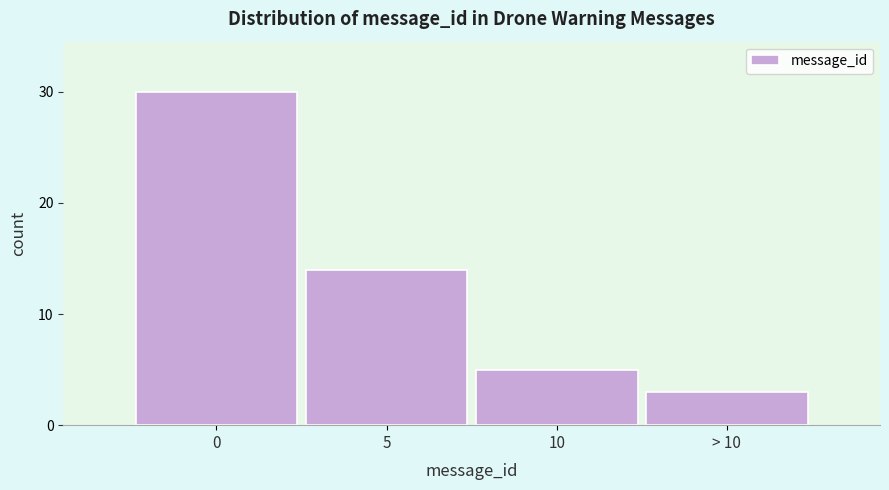

Reading left to right, extract all data points from this chart.

0=30	5=14	10=5	> 10=3